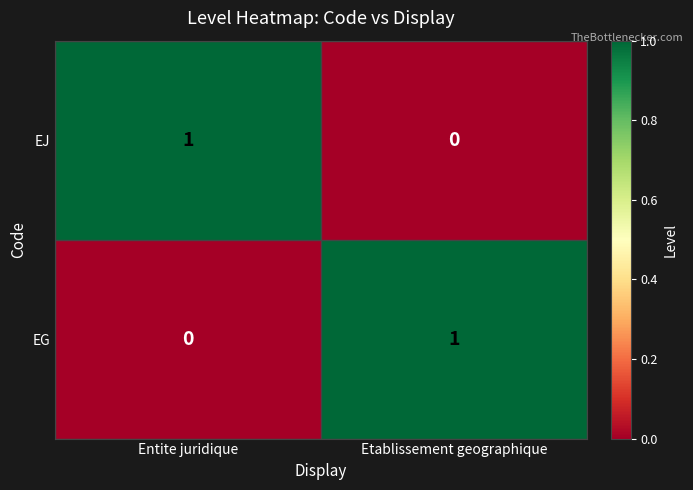

True or false: EJ has a value of 1 at Entite juridique.

True